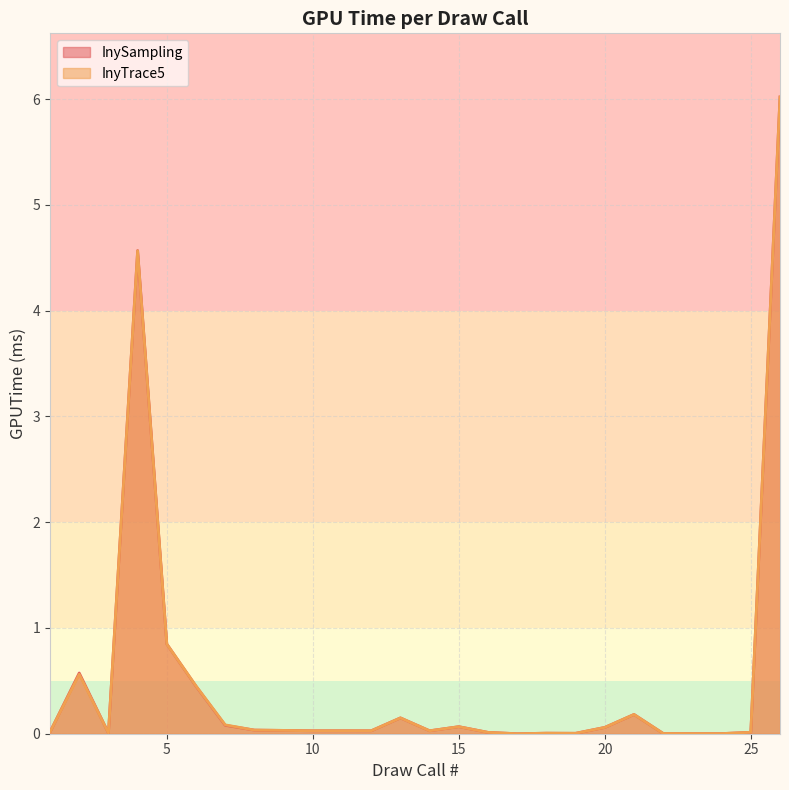

Is the value of InySampling at 14 greater than the value of InyTrace5 at 14?

No